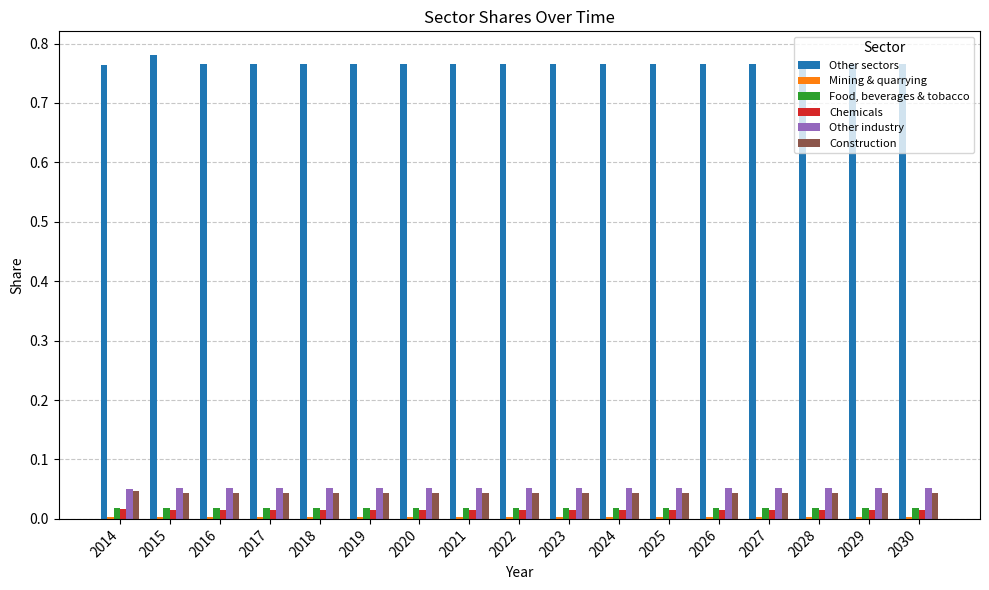

Count the number of categories in the chart.

17